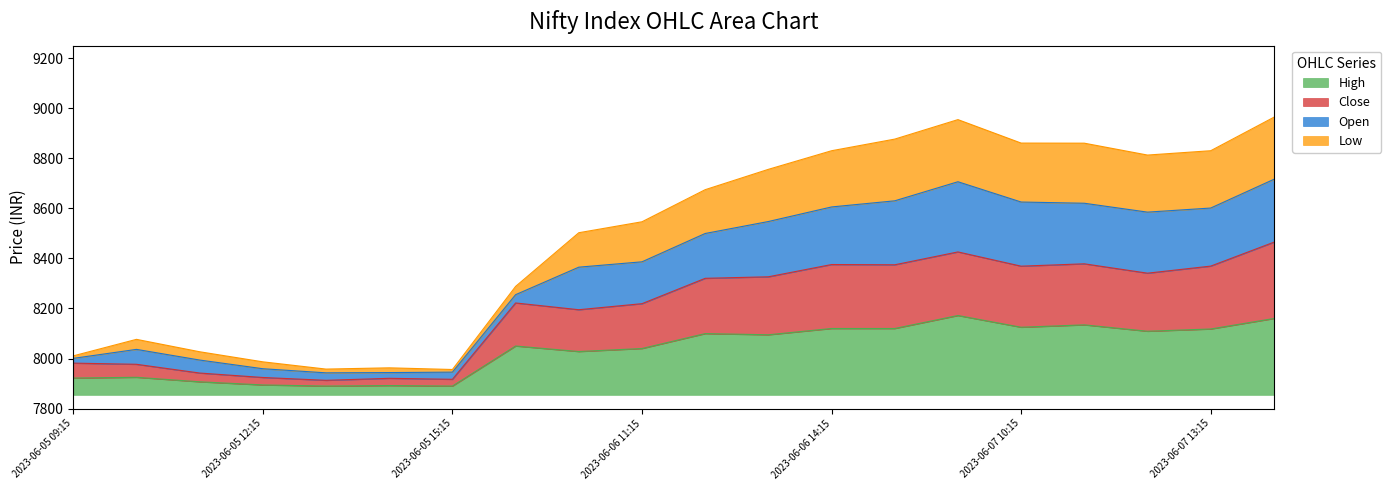

What is the total value across all series at 2023-06-05 14:15?

23775.8